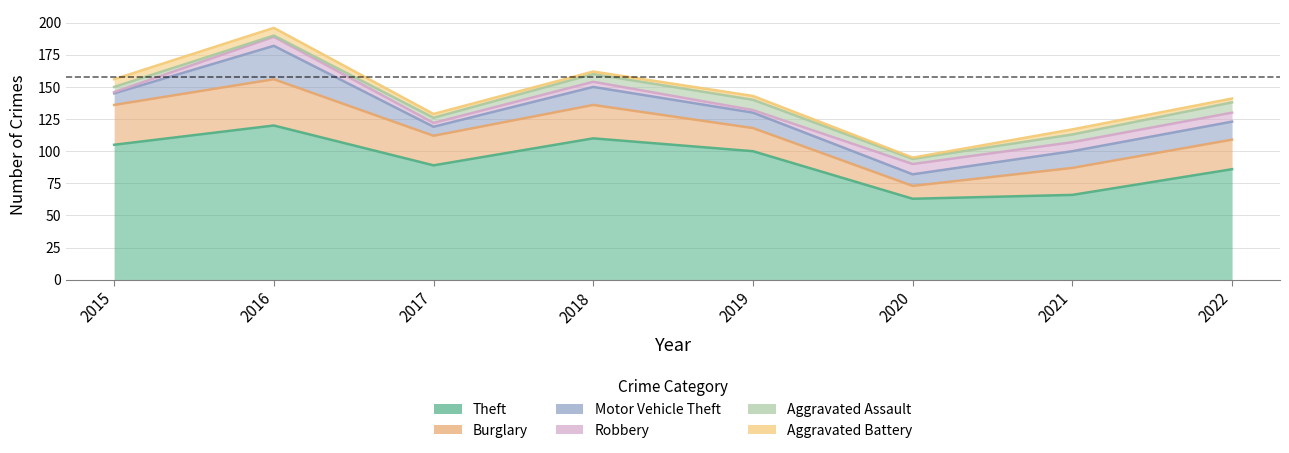

What is the sum of all Aggravated Assault values?

41